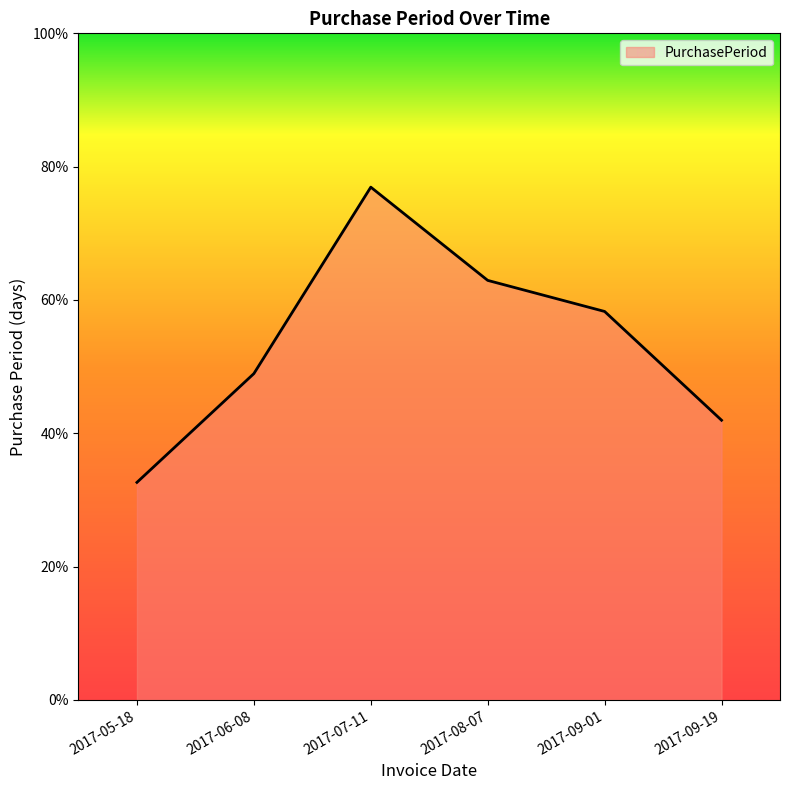

Where is the data nearest to the value 23?

2017-06-08